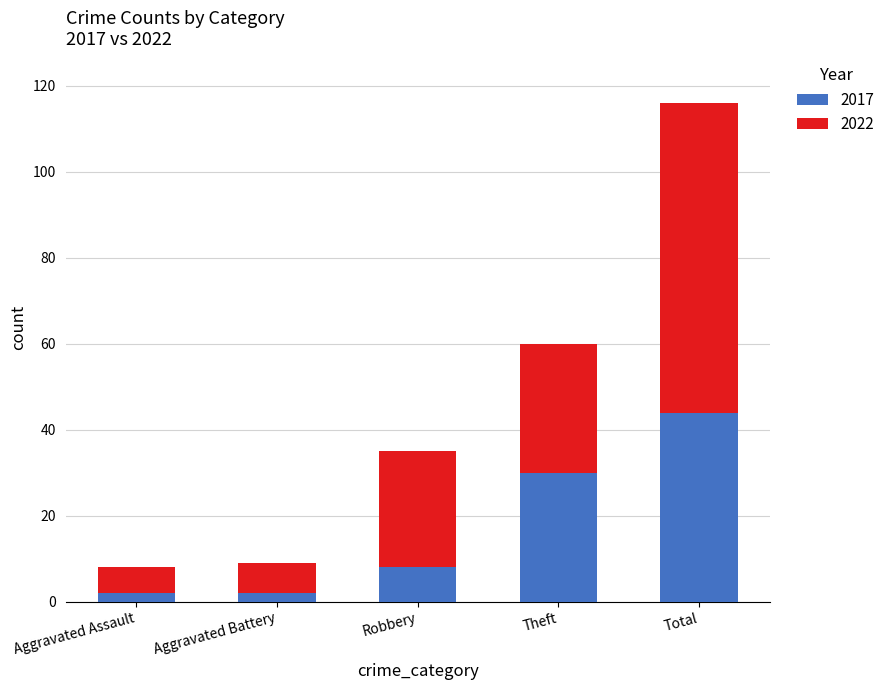

What is the total value across all series at Total?

116